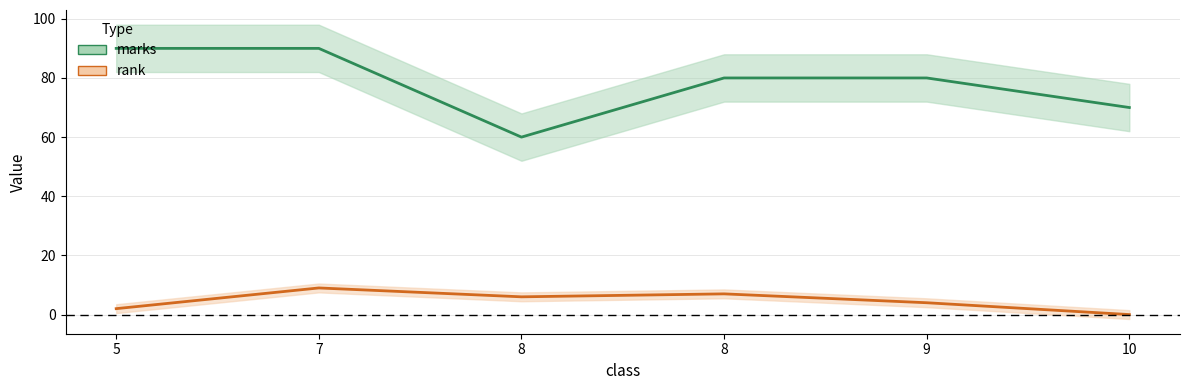

True or false: marks and rank cross at least once.

False